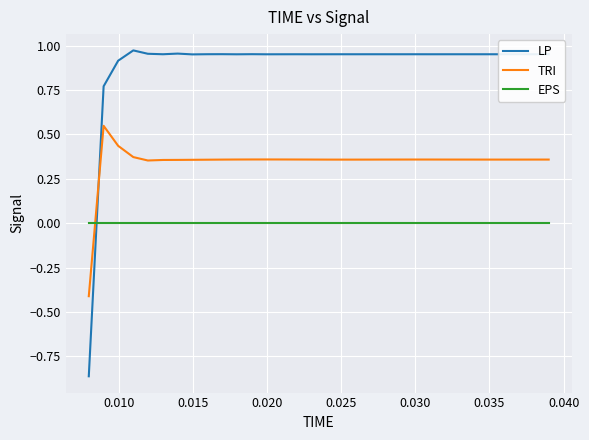

Which series has the largest total across all categories?

LP